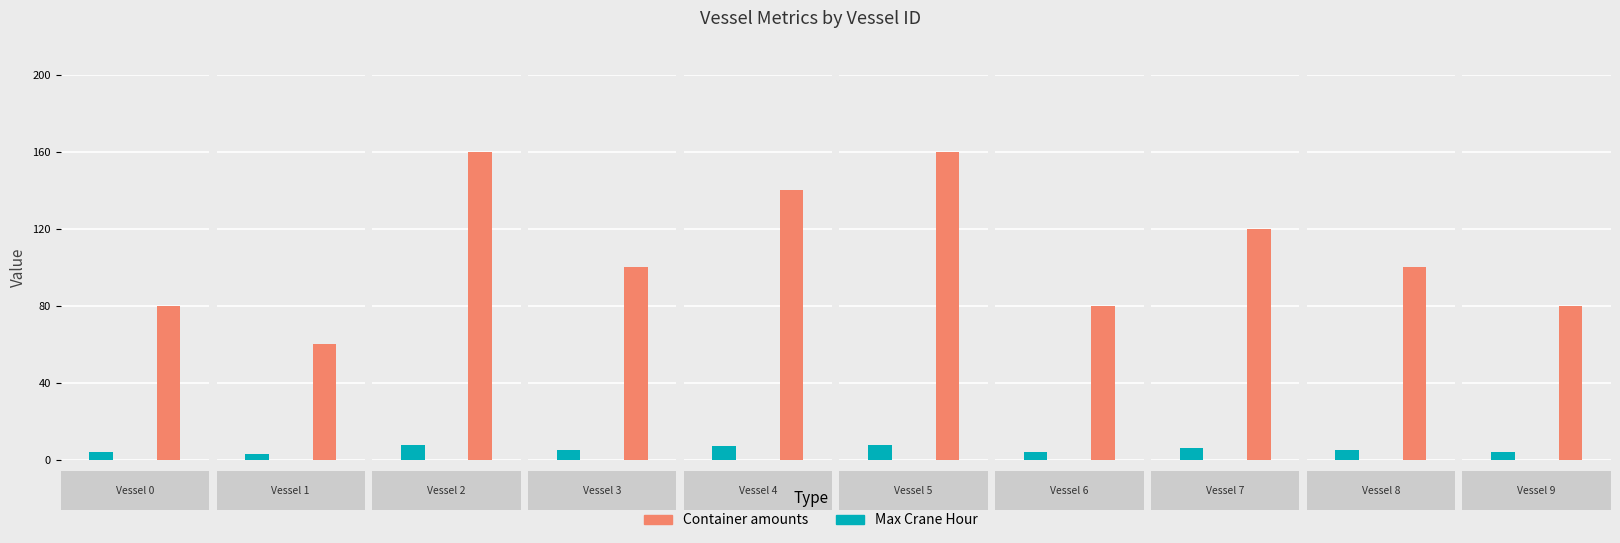

At which label does Maximum_single_crane_hour first exceed 5?

2